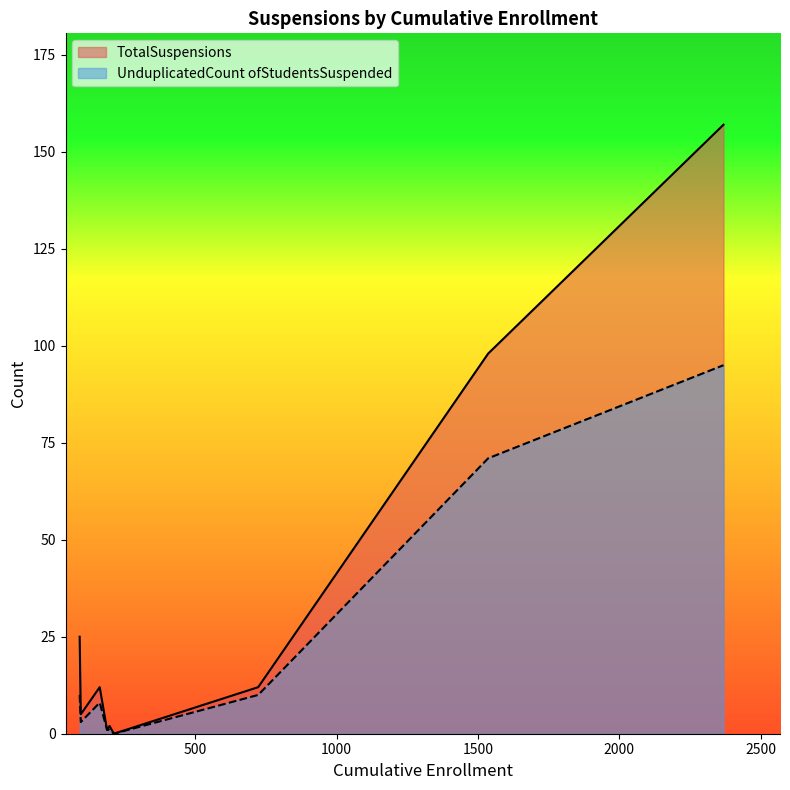

True or false: UnduplicatedCount ofStudentsSuspended has more than 2 points higher than both neighbors.

False